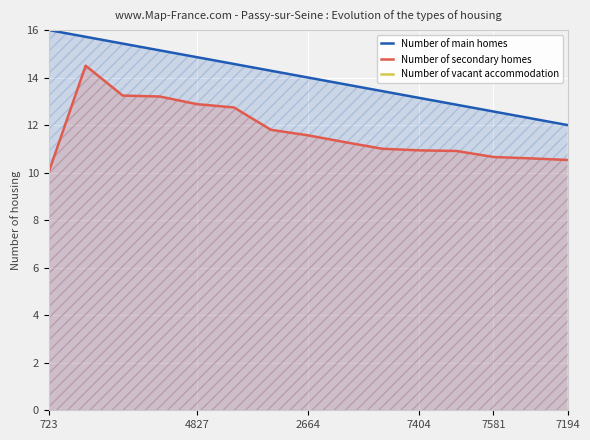

True or false: Number of secondary homes and Number of main homes cross at least once.

False